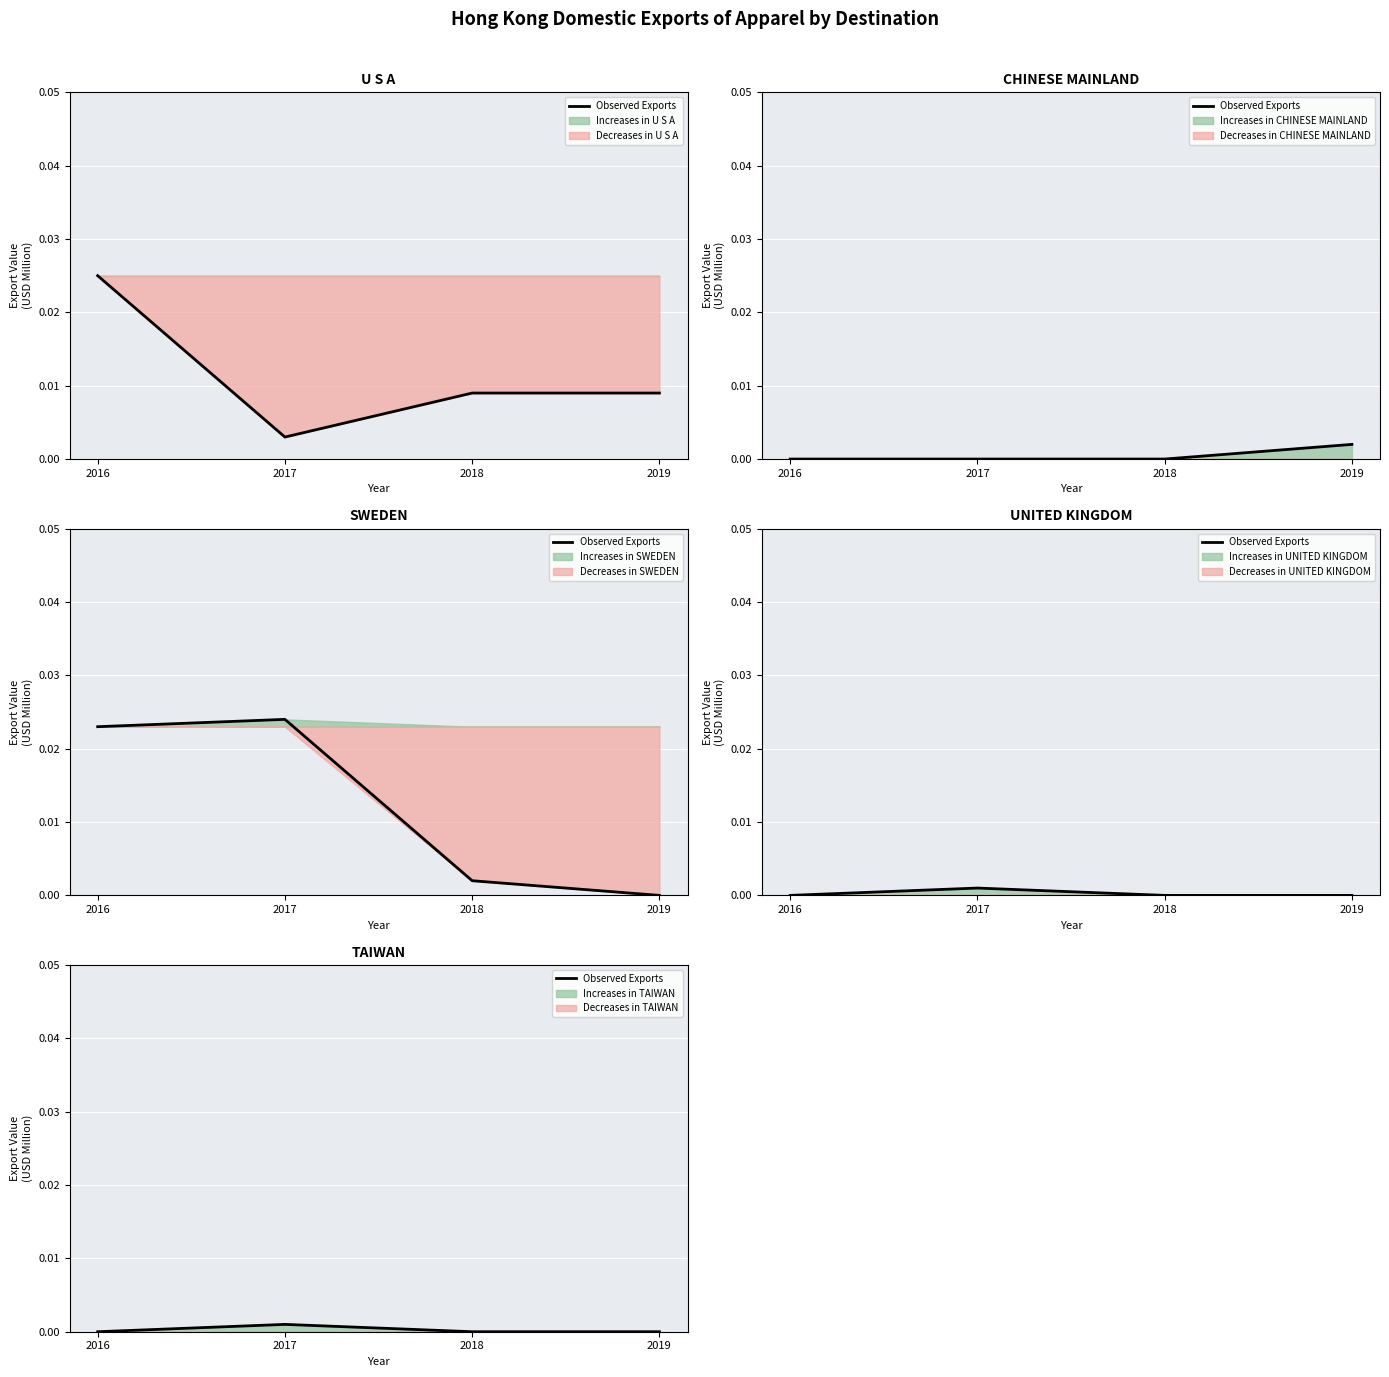

The value at 2019 is -0.0. True or false?

False